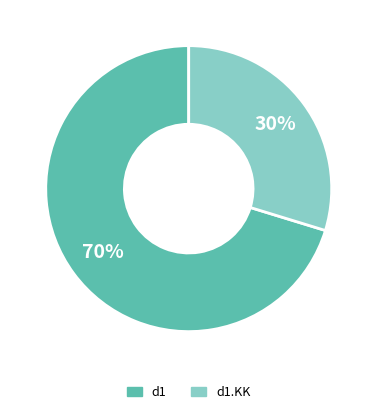

Rank the categories by value from highest to lowest.

d1, d1.KK